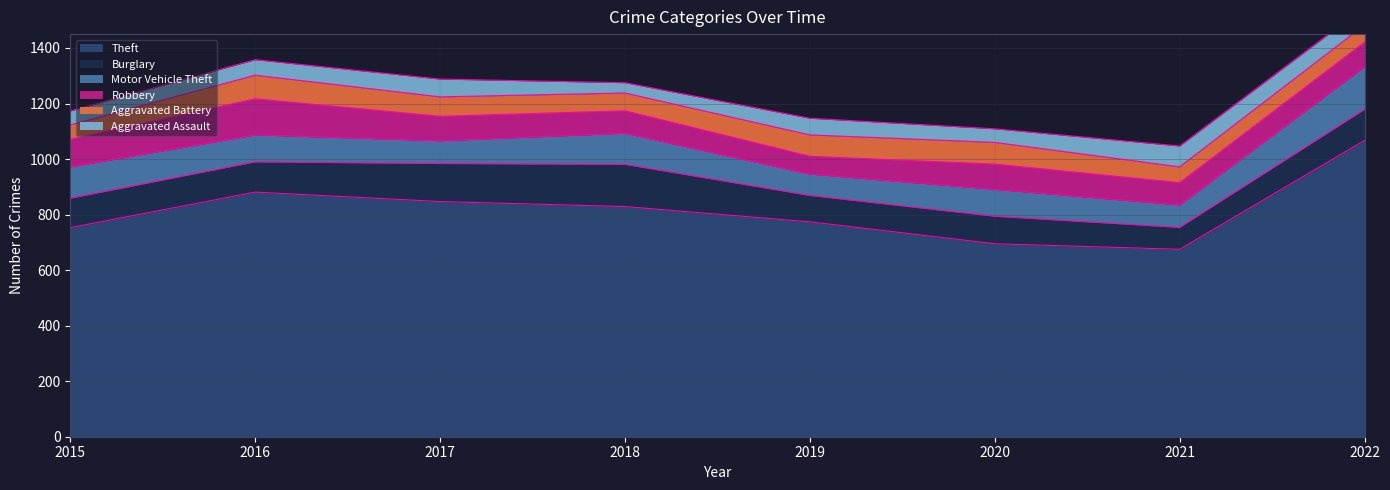

Between 2022 and 2021, which is larger?

2022